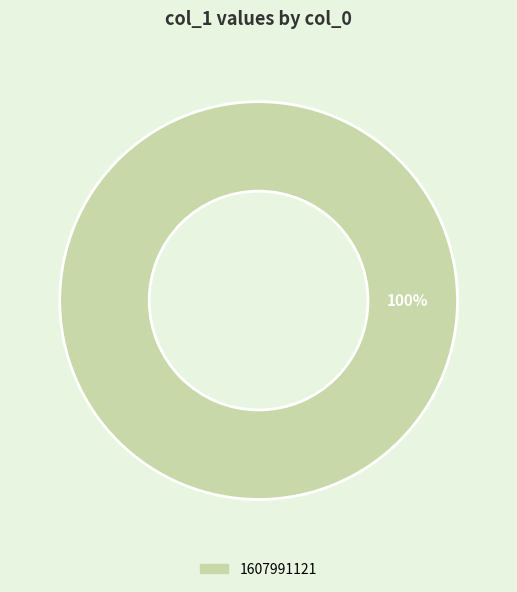

Does any single category account for the majority?

Yes